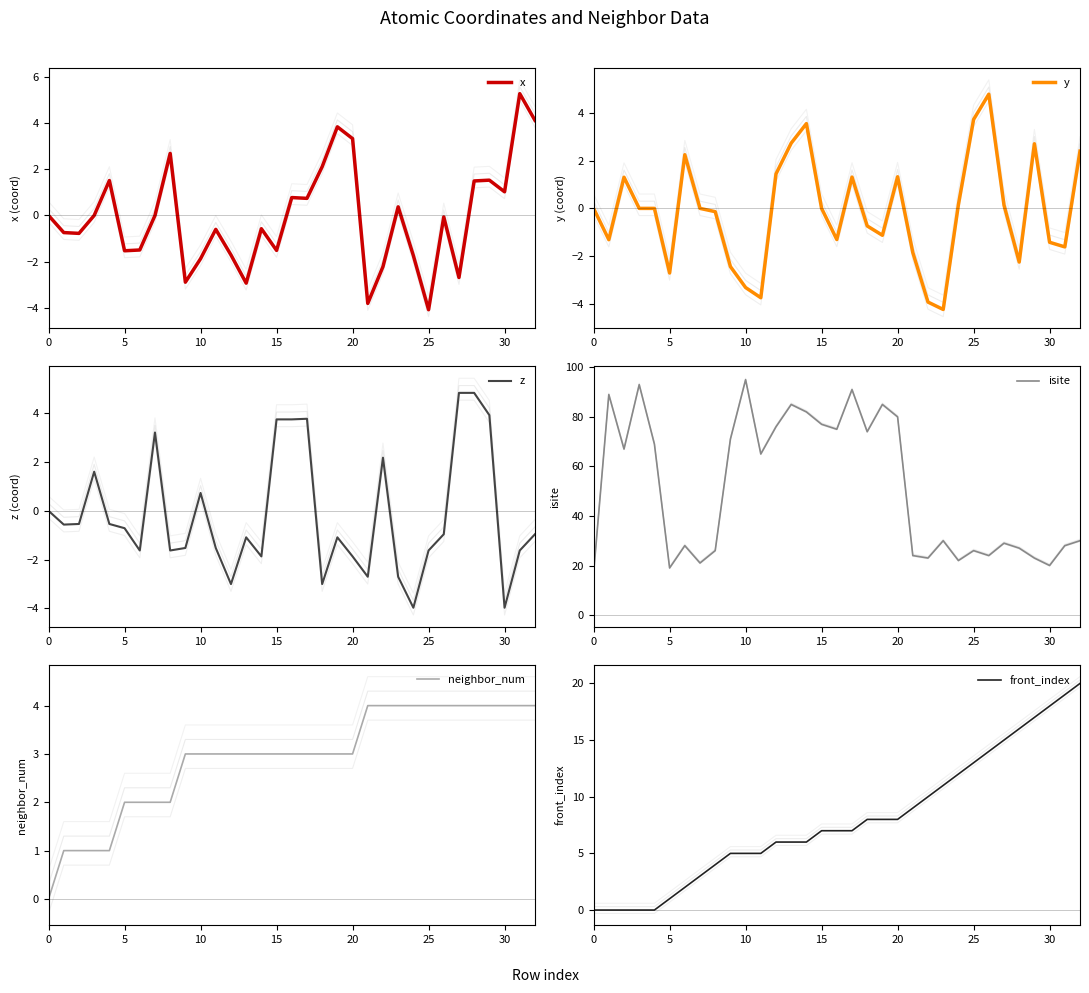

How many values in x are above zero?

15